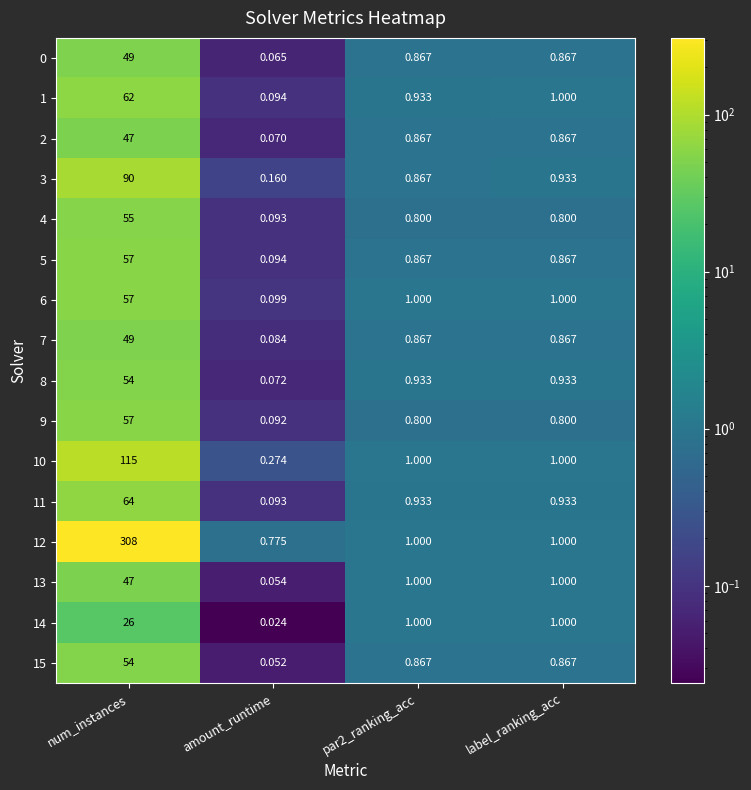

At which category is the sum across all series the highest?

num_instances